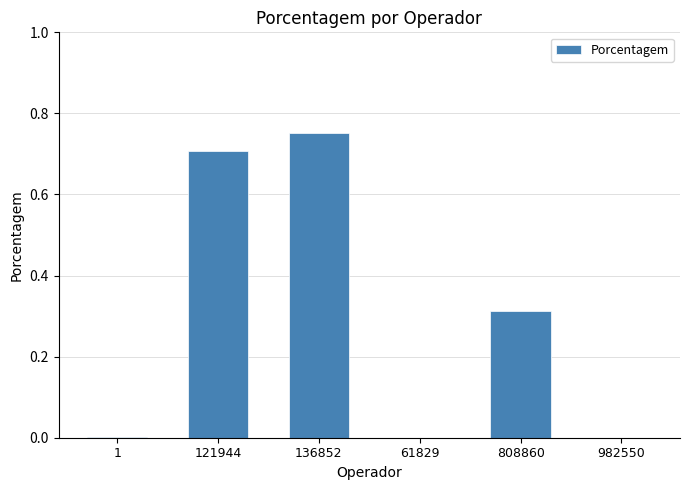

Which category has the highest value across all series?

136852